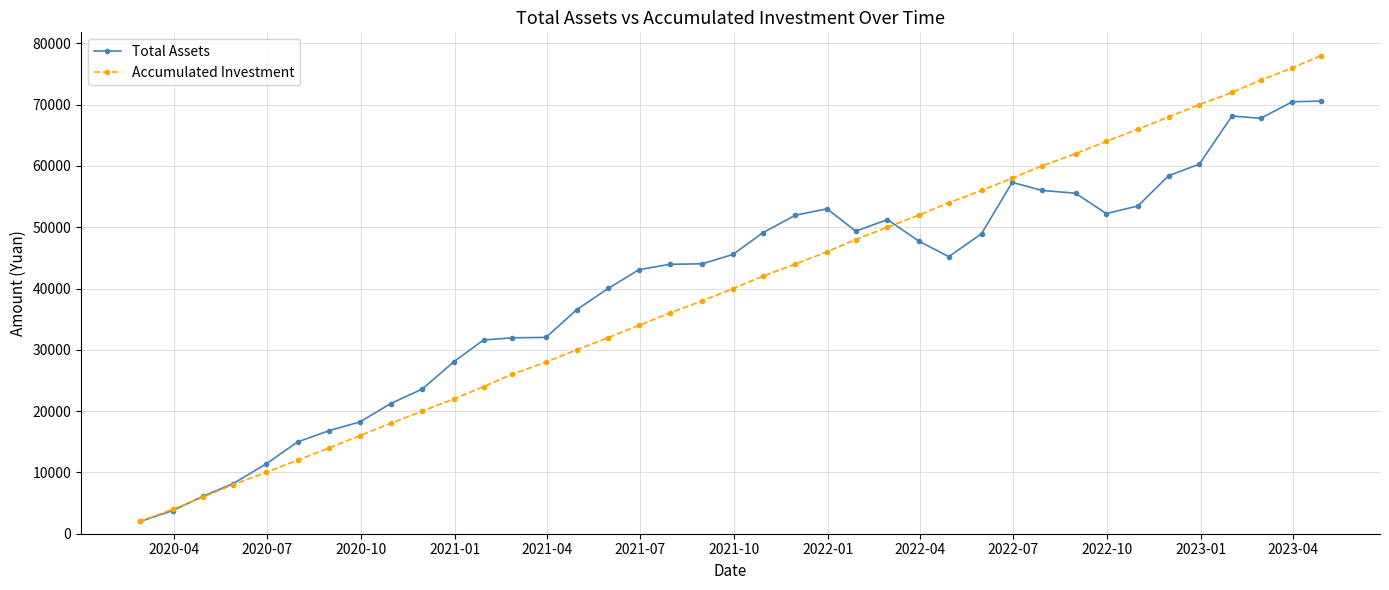

What is the value of the Total Assets point at the 9th from the left?

21221.5